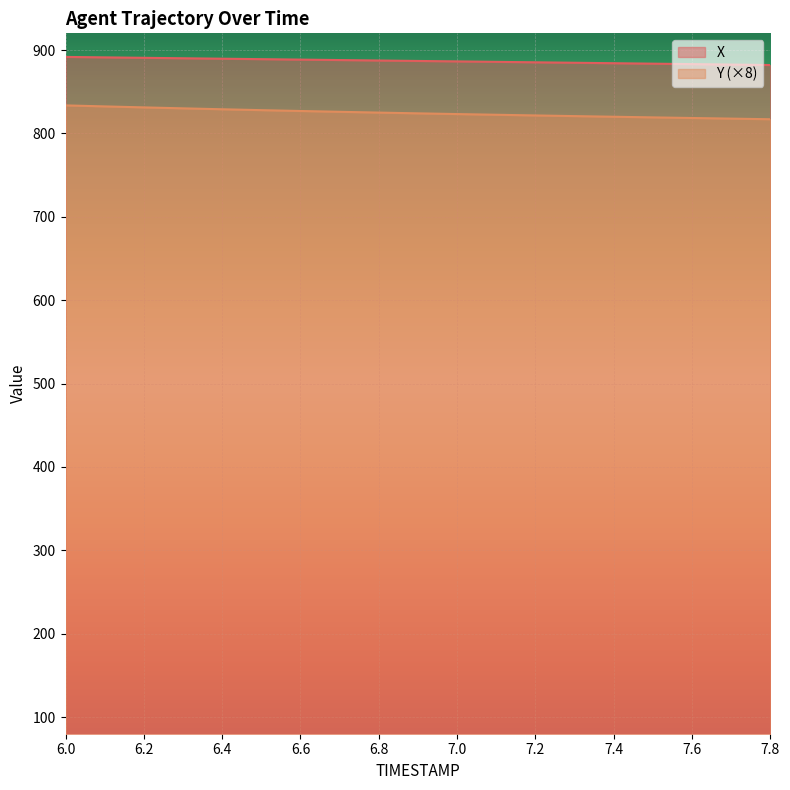

At which label is X closest to 886?

7.1